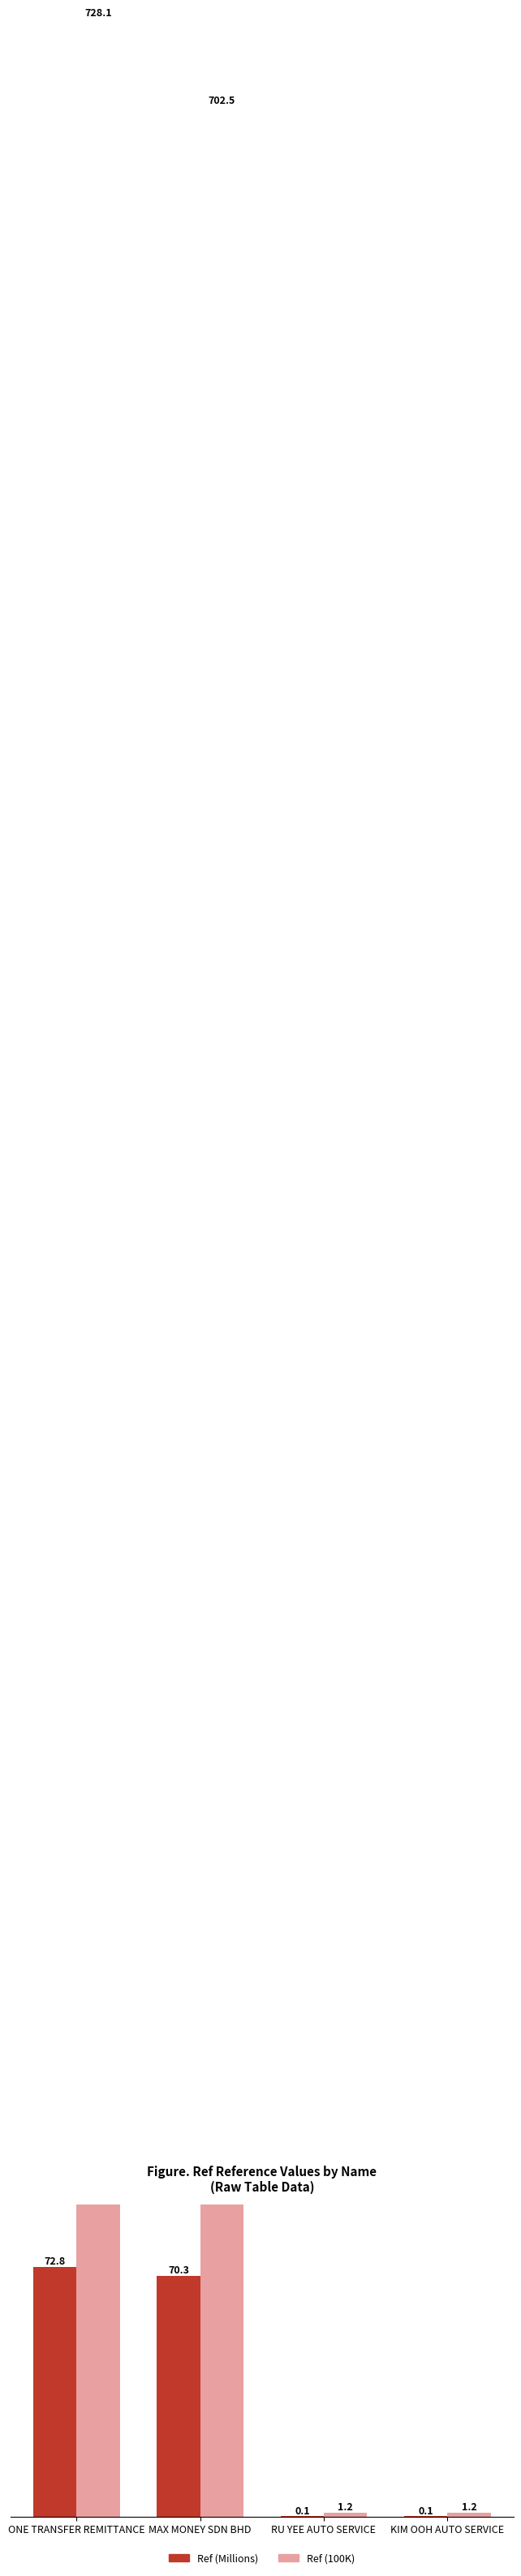

What is the difference between the Ref (Millions) values at KIM OOH AUTO SERVICE and MAX MONEY SDN BHD?

70.1